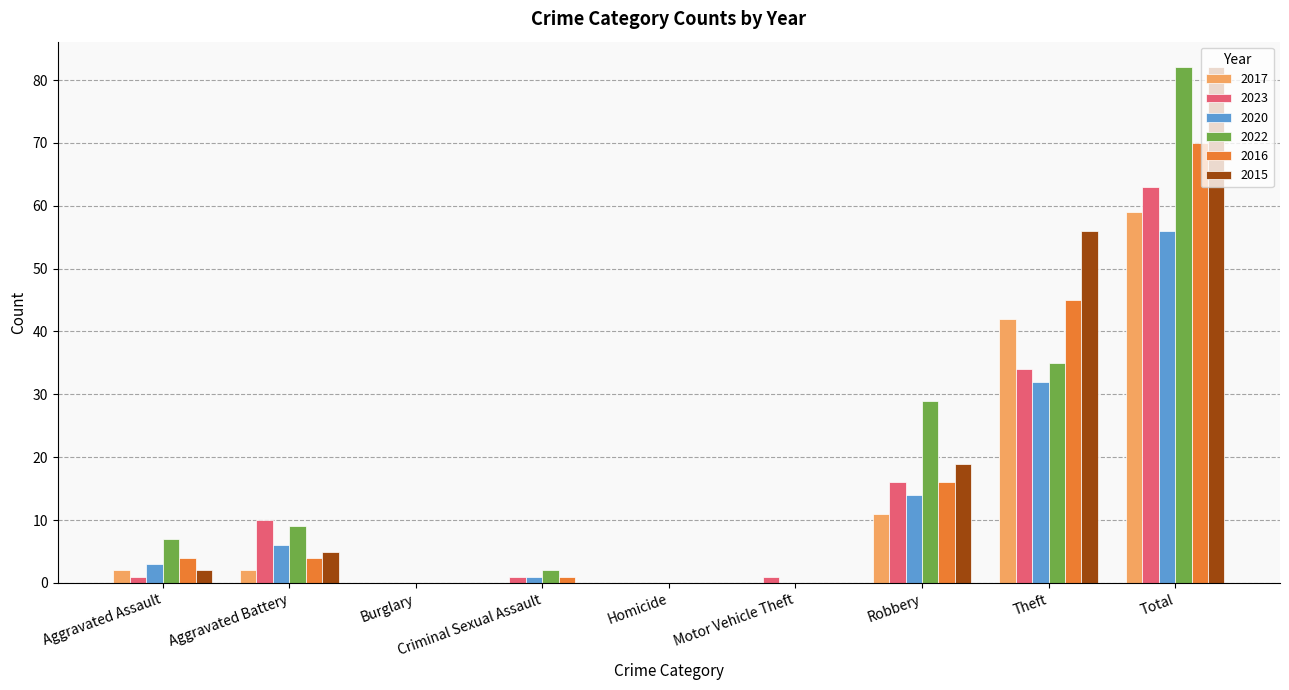

At which category does the chart reach its peak across all series?

Total